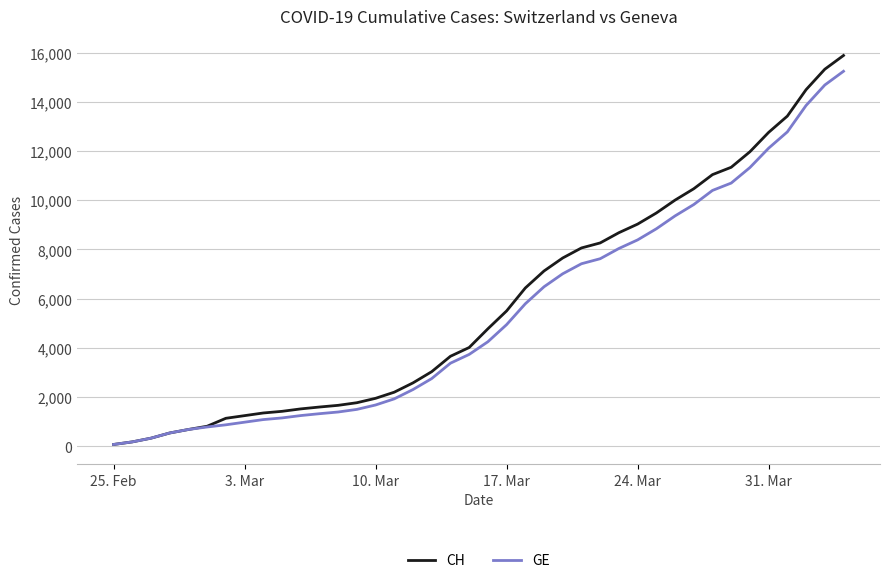

Which series has the largest total across all categories?

CH